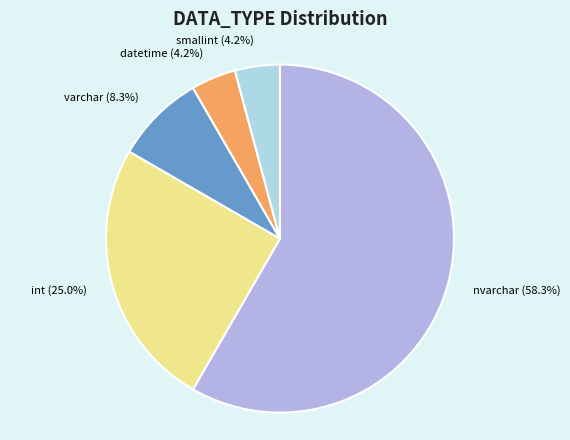

Count the number of slices in the pie.

5